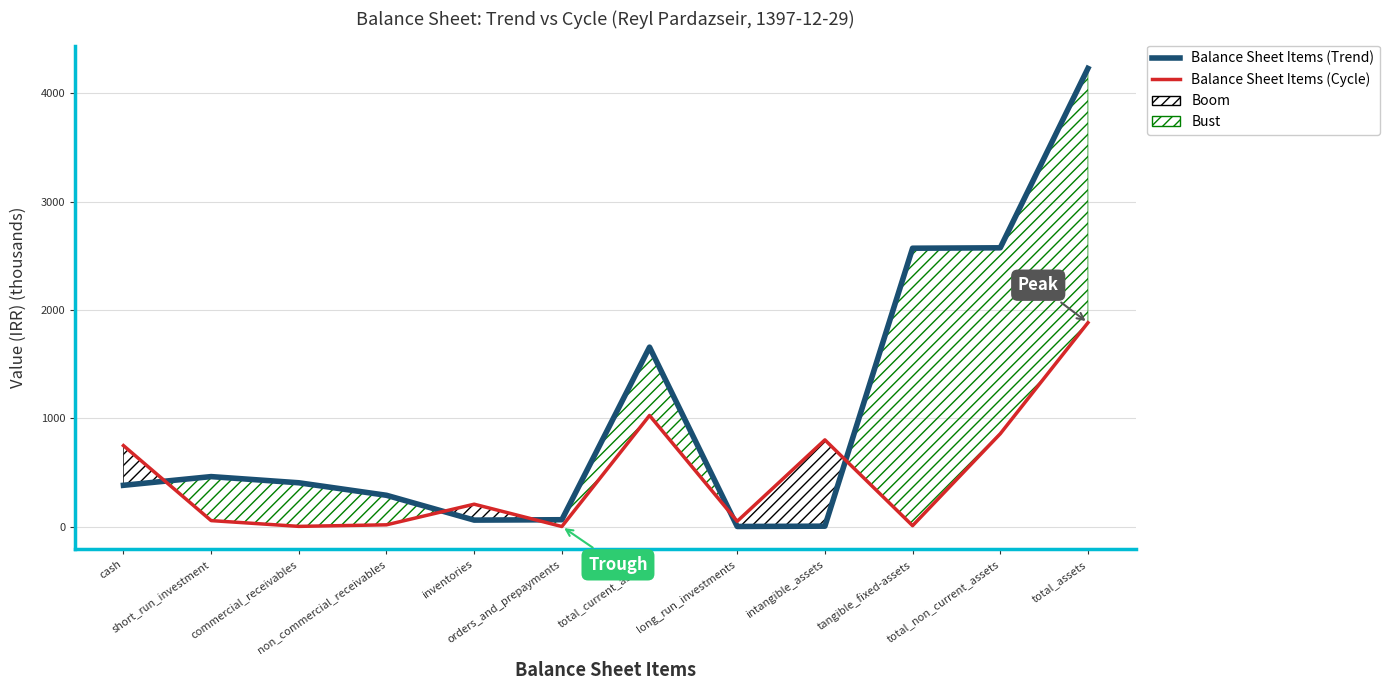

After their last crossing, which series has the higher values: Balance Sheet Items (Trend) or Balance Sheet Items (Cycle)?

Balance Sheet Items (Trend)